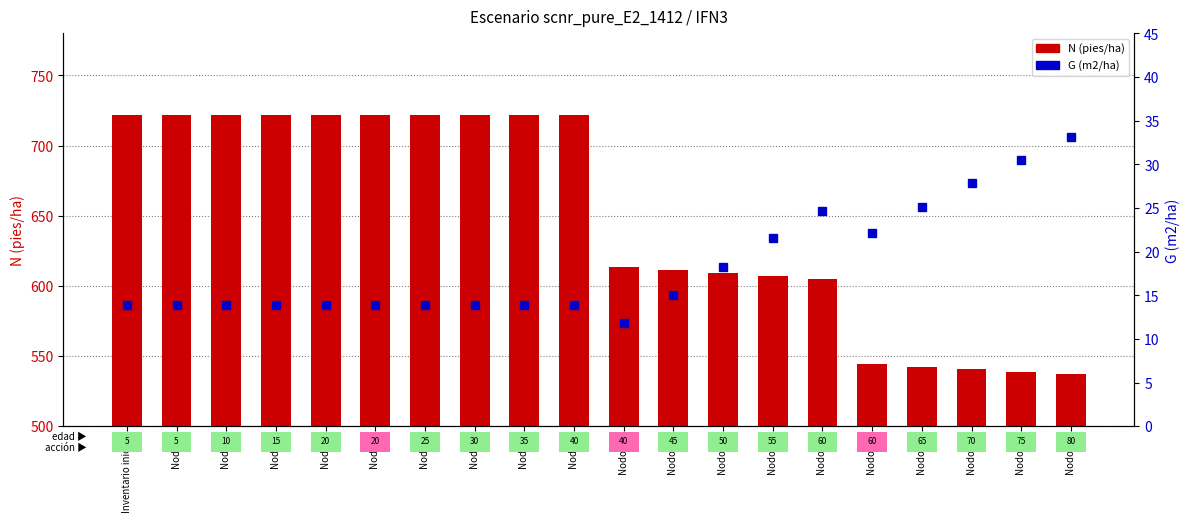

Reading left to right, list all the values displayed in this chart.

N (pies/ha): 721.5	721.5	721.5	721.5	721.5	721.5	721.5	721.5	721.5	721.5	613.3	611.2	609.1	607.0	604.9	544.4	542.5	540.6	538.8	536.9
G (m2/ha): 13.9	13.9	13.9	13.9	13.9	13.9	13.9	13.9	13.9	13.9	11.8	15.1	18.3	21.5	24.6	22.2	25.1	27.9	30.6	33.1